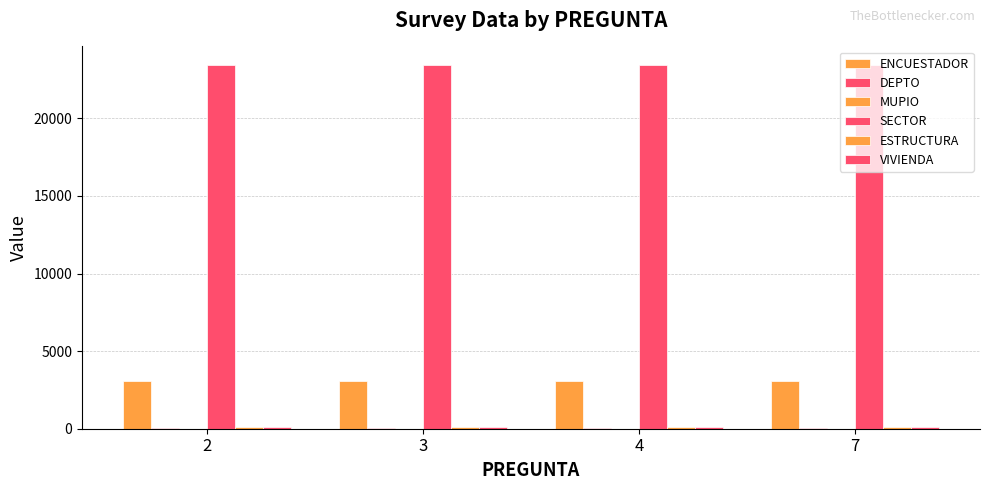

Reading right to left, transcribe all the data shown in this chart.

ENCUESTADOR: 7=3051	4=3051	3=3051	2=3051
DEPTO: 7=20	4=20	3=20	2=20
MUPIO: 7=1	4=1	3=1	2=1
SECTOR: 7=23457	4=23457	3=23457	2=23457
ESTRUCTURA: 7=105	4=105	3=105	2=105
VIVIENDA: 7=83	4=83	3=83	2=83